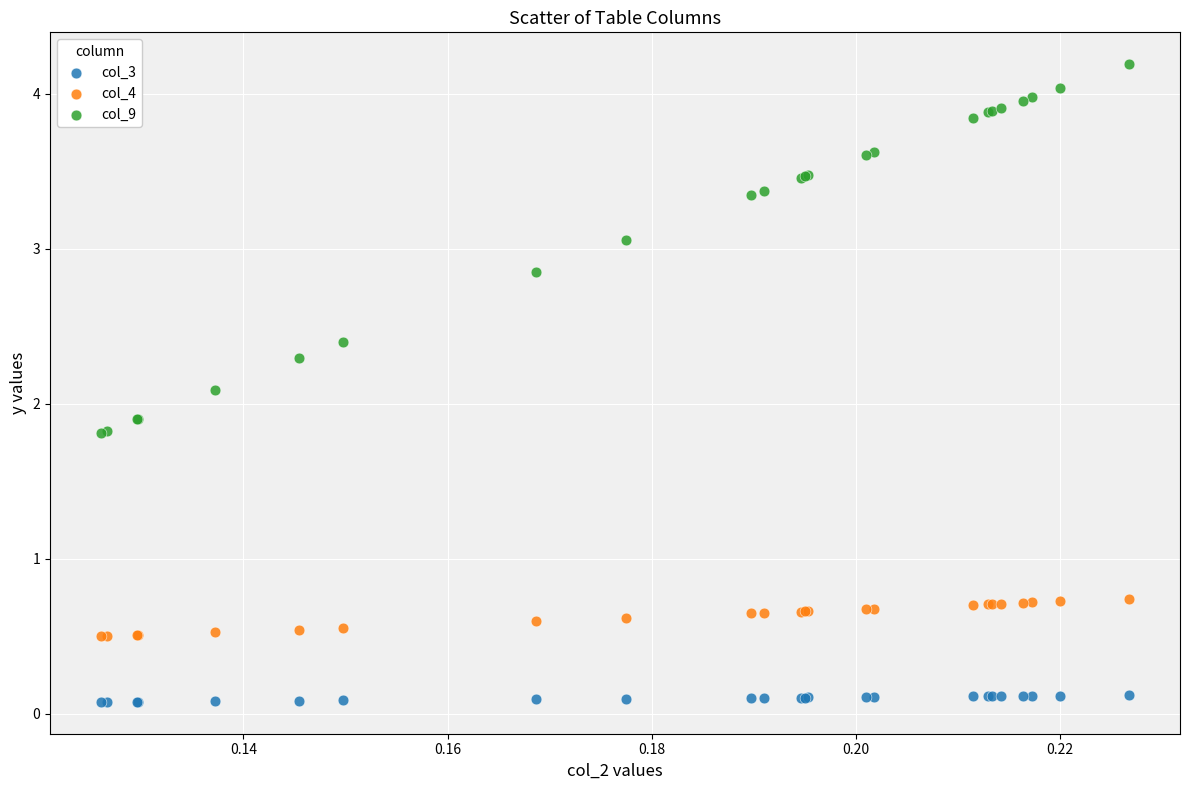

What are all the series names shown in the legend?

col_3, col_4, col_9